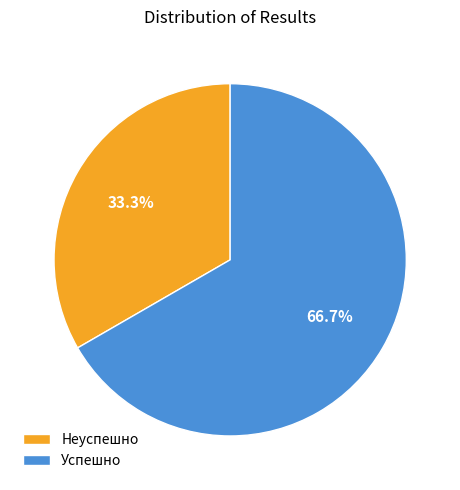

Which category accounts for the majority?

Успешно